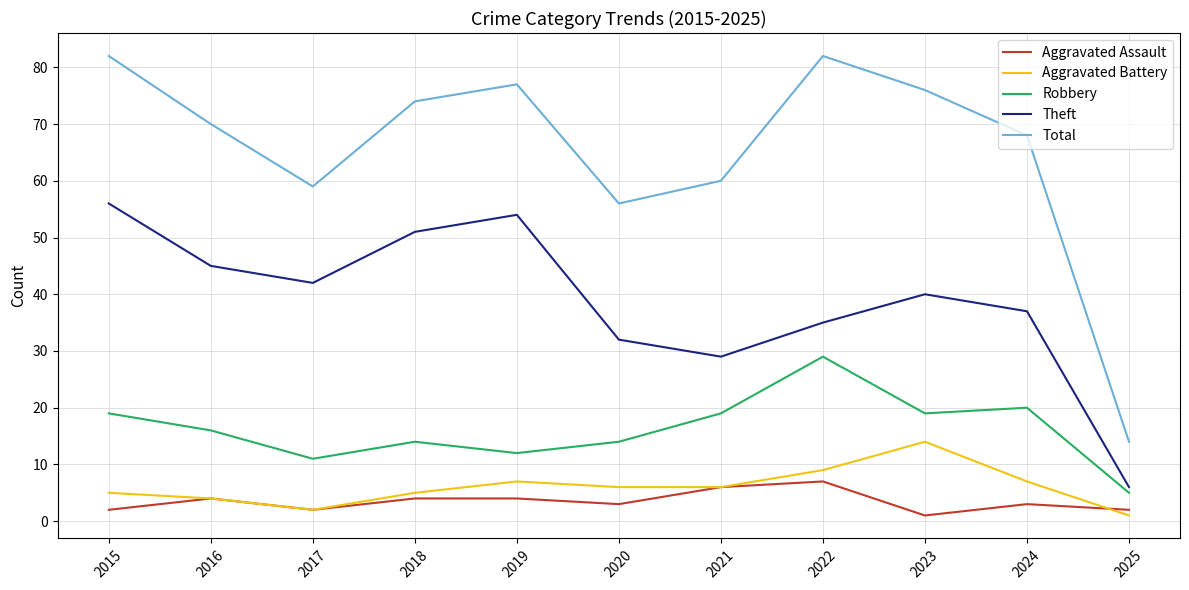

What are all the series names shown in the legend?

Aggravated Assault, Aggravated Battery, Robbery, Theft, Total